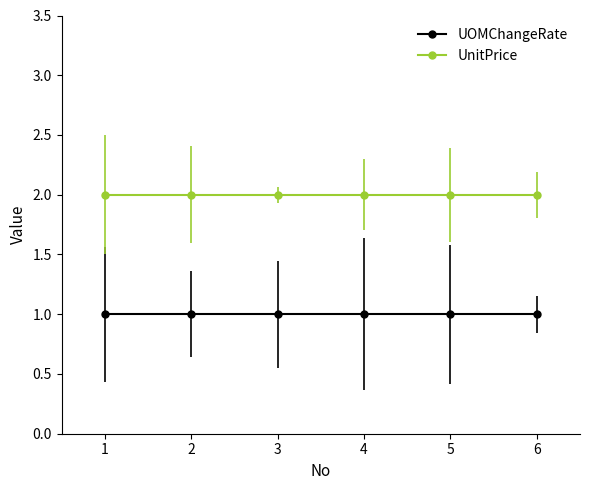

Which has a higher value, 3 or 4?

3